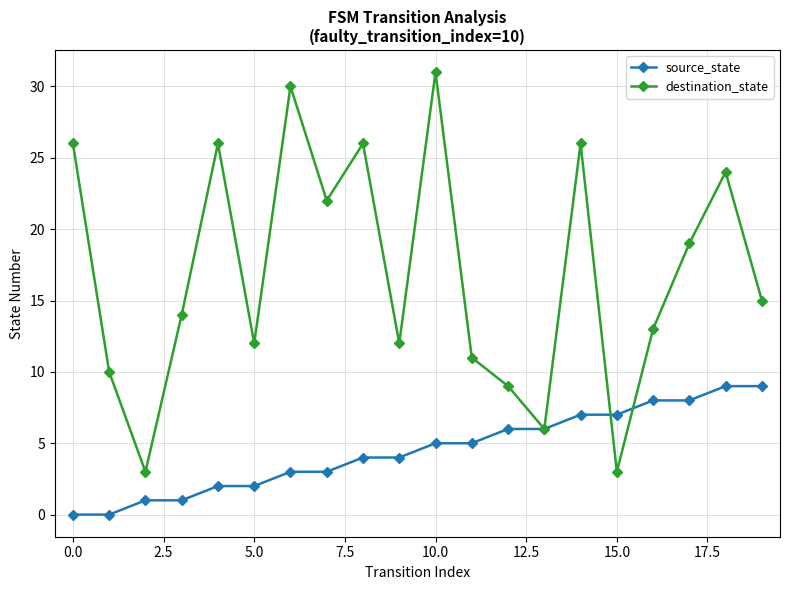

What is the maximum value for source_state?

9